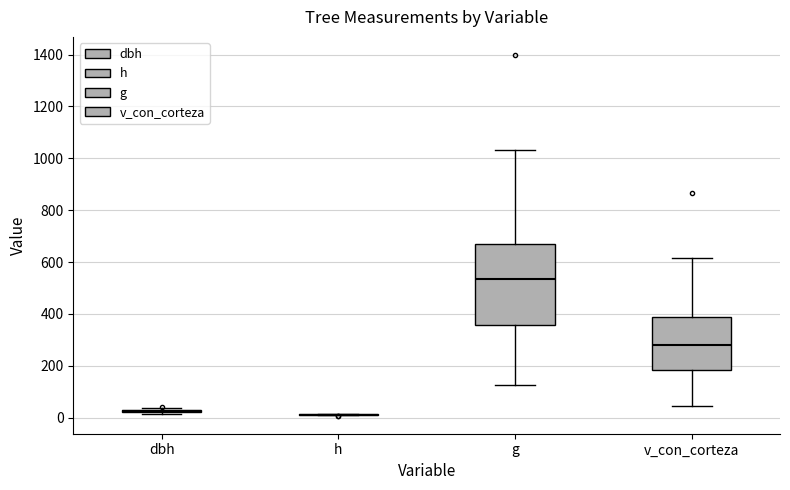

Reading left to right, read every box against the y-axis: the position of its median line, the range the box covers, and the ends of its whiskers. The values are not printed on the chart, so give them approximately, as read against the axis.

dbh: box collapsed to a line at 20, whiskers 20 to 40
h: box collapsed to a line at 20, whiskers 0 to 20
g: median 540, box 360 to 660, whiskers 120 to 1040
v_con_corteza: median 280, box 180 to 380, whiskers 40 to 620